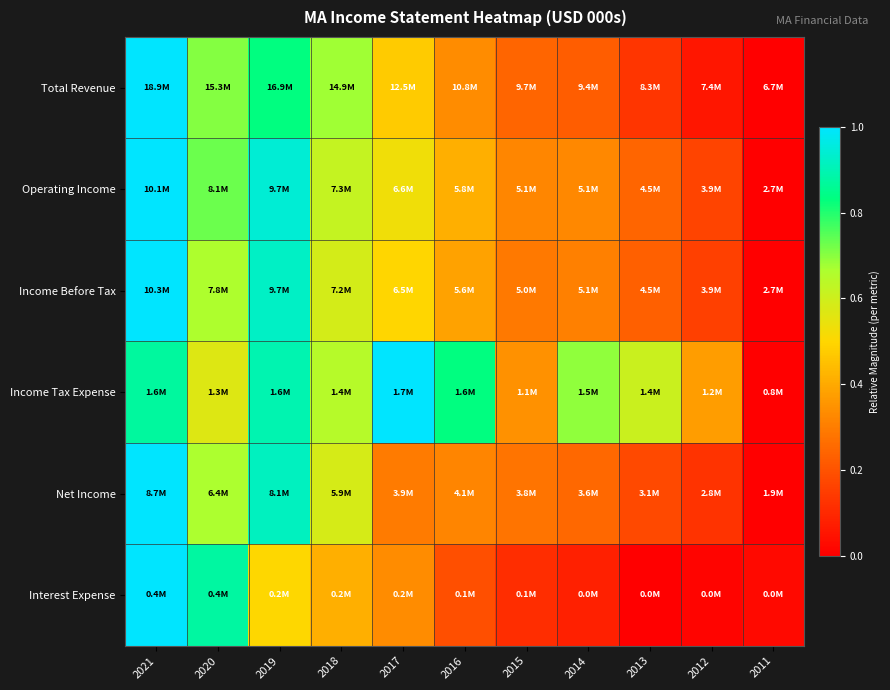

Rank the series at 2019 from lowest to highest value.

Interest Expense, Total Revenue, Income Tax Expense, Net Income, Income Before Tax, Operating Income